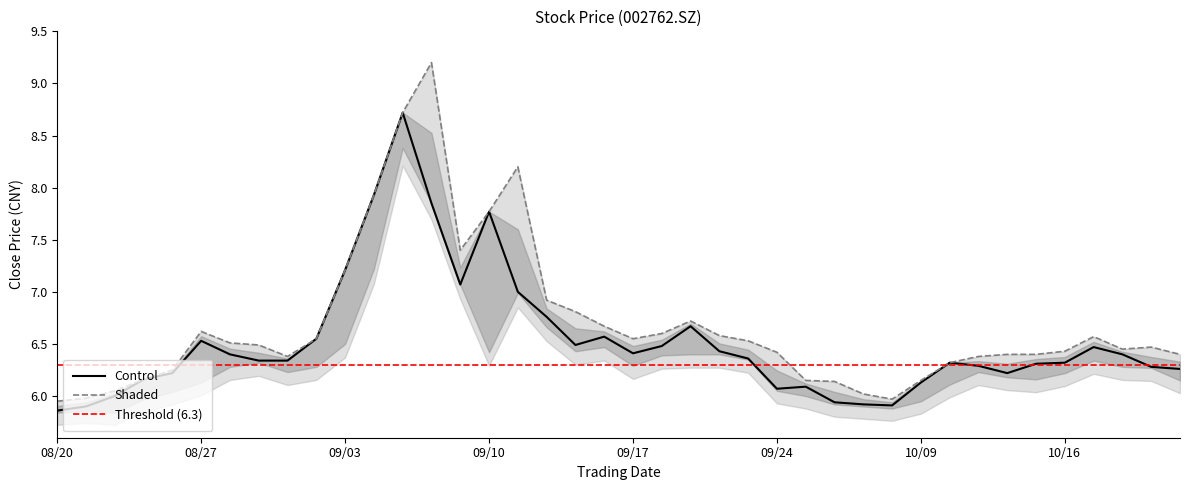

Where is the first local maximum for Shaded?

08/27